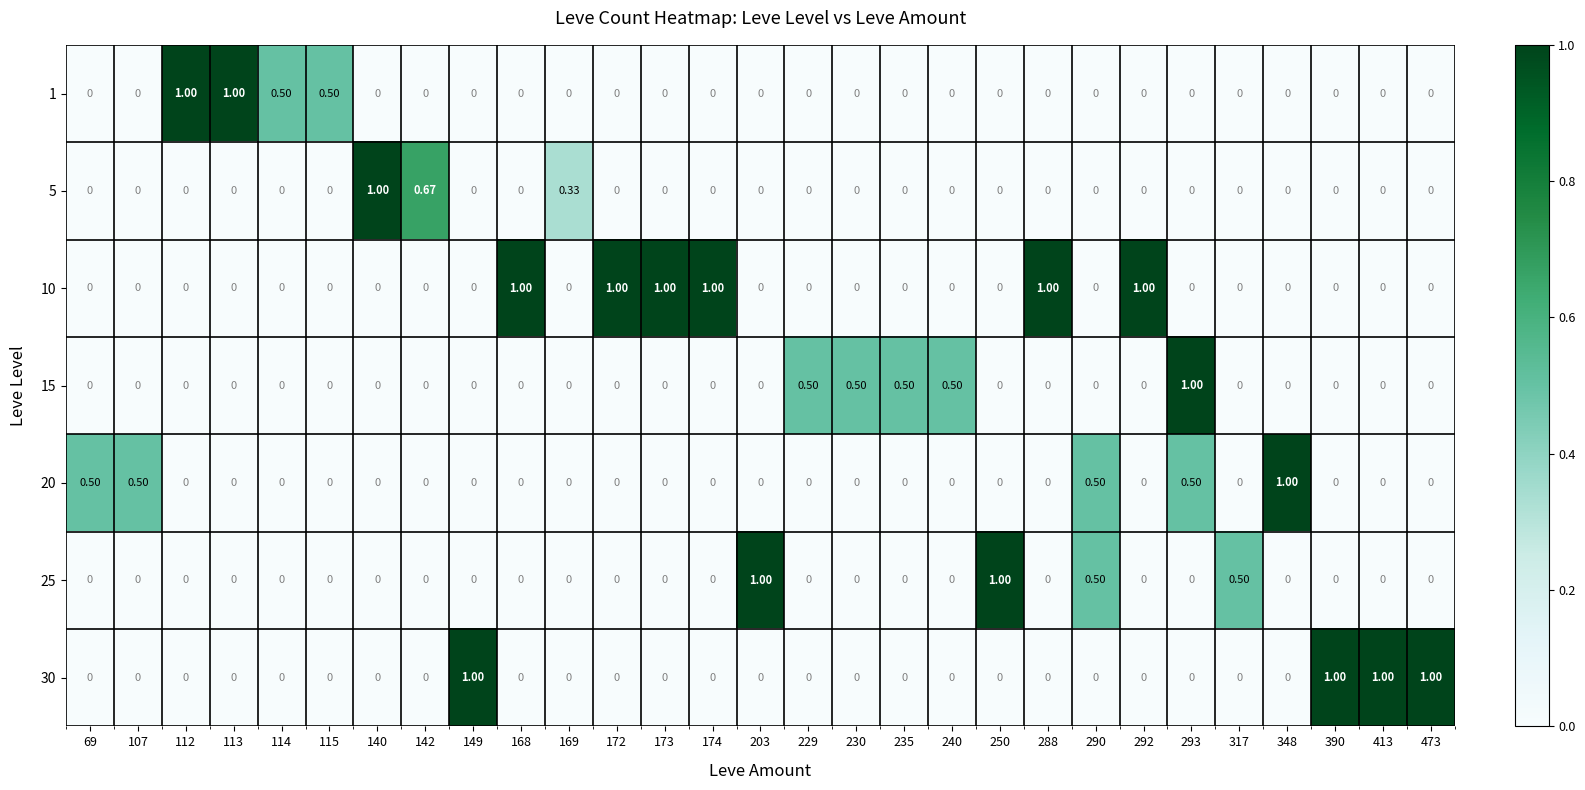

How many distinct data groups are displayed?

7